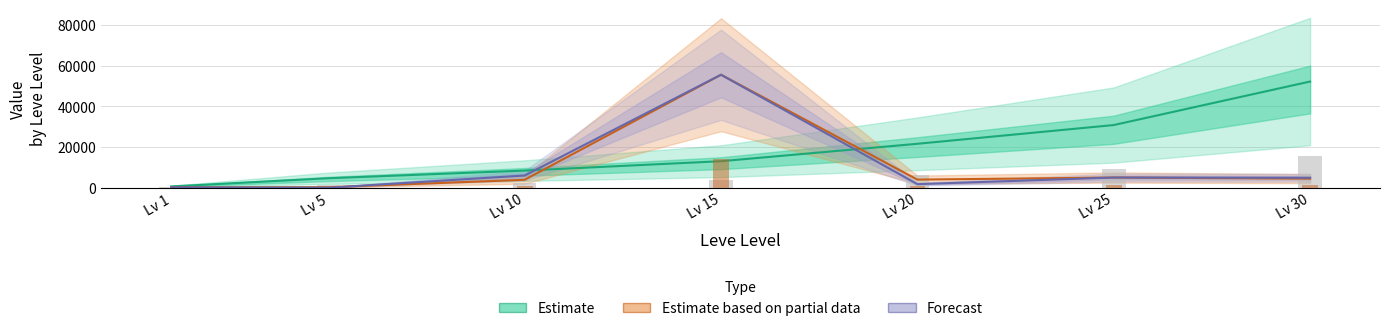

Reading left to right, list all the values displayed in this chart.

Estimate: Lv 1=630	Lv 5=4660	Lv 10=8430	Lv 15=13040	Lv 20=21600	Lv 25=30820	Lv 30=52220
Estimate based on partial data: Lv 1=200	Lv 5=249	Lv 10=3899	Lv 15=55555	Lv 20=3988	Lv 25=5013	Lv 30=4459
Forecast: Lv 1=200	Lv 5=0	Lv 10=6004	Lv 15=55555	Lv 20=1750	Lv 25=5000	Lv 30=4899